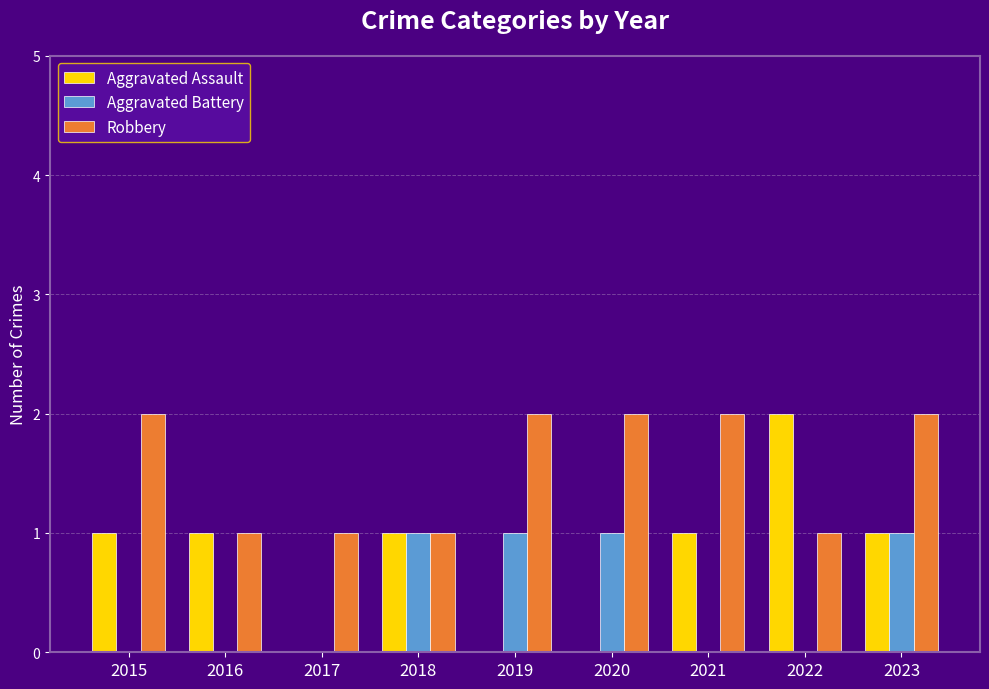

Which series has the largest total across all categories?

Robbery